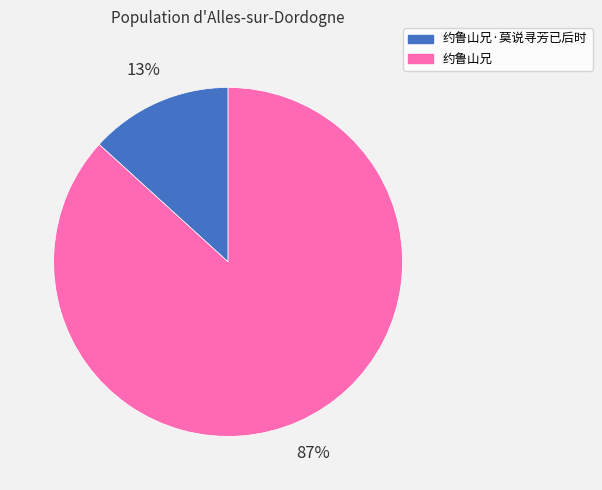

To the nearest percent, what is the difference between the largest and smallest slice percentages?

74%